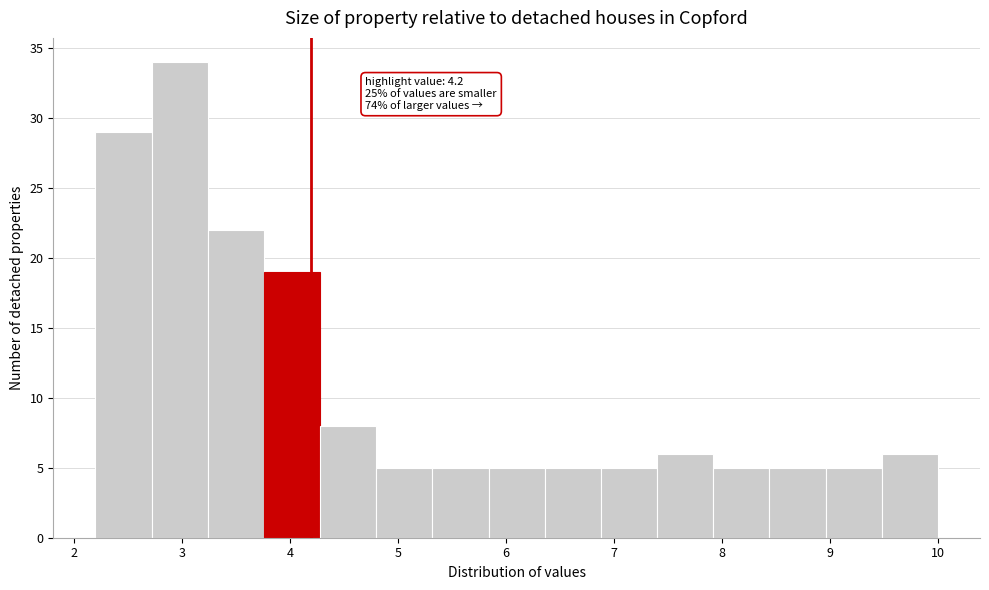

Which range on the x-axis has the tallest bar?

2.72 to 3.24